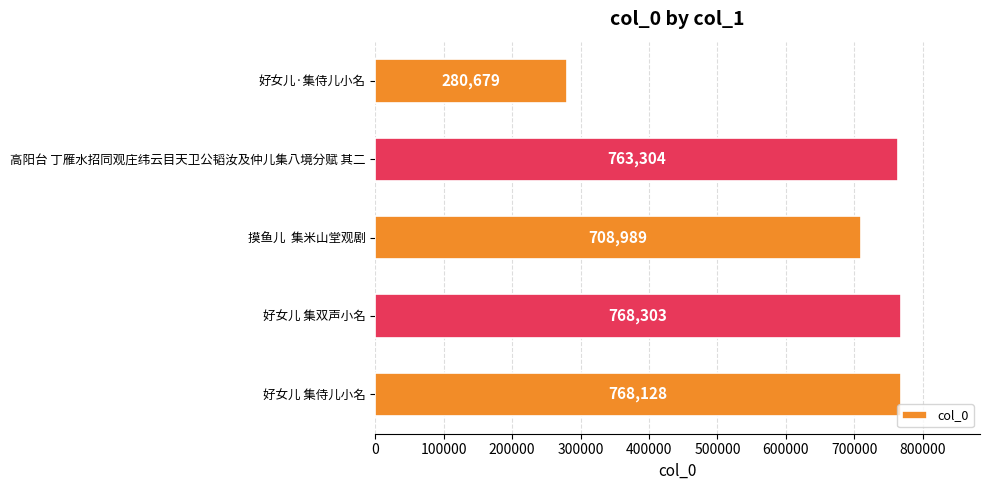

Which category has the highest value across all series?

好女儿 集双声小名